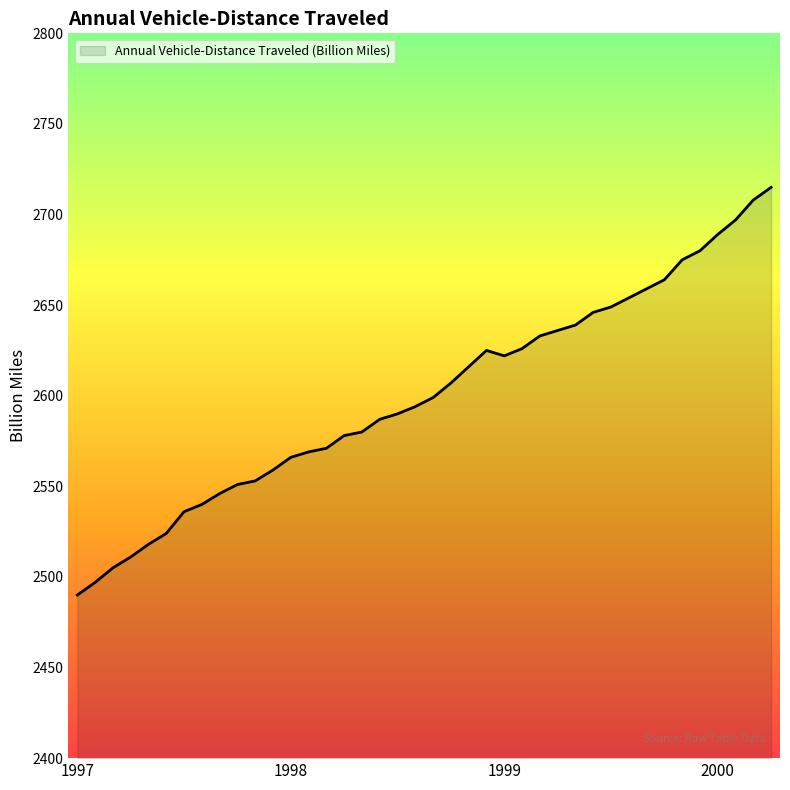

What is the difference between the maximum and minimum values?

225